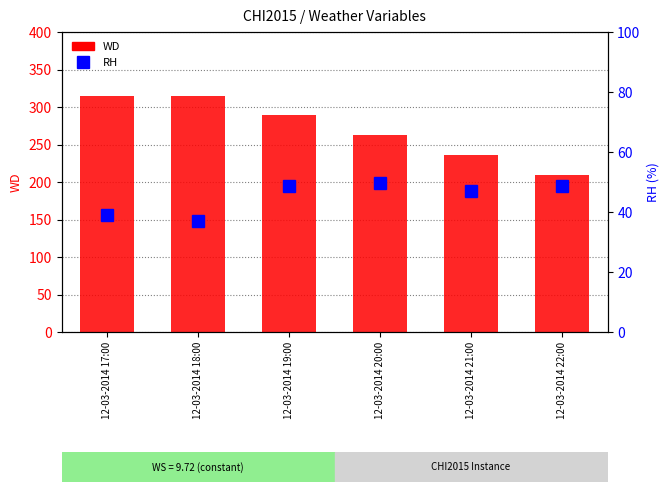

What is the total value across all series at 12-03-2014 21:00?

283.0